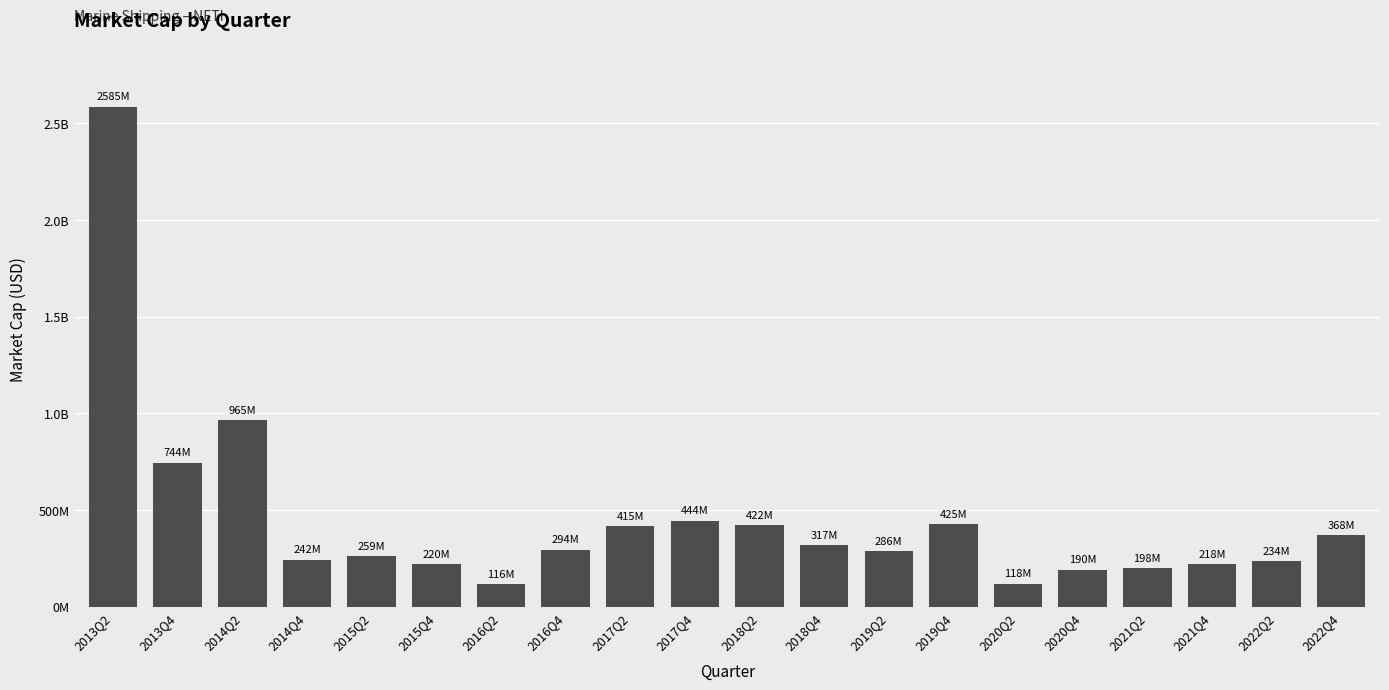

At which label does the data first exceed 294428576?

2013Q2